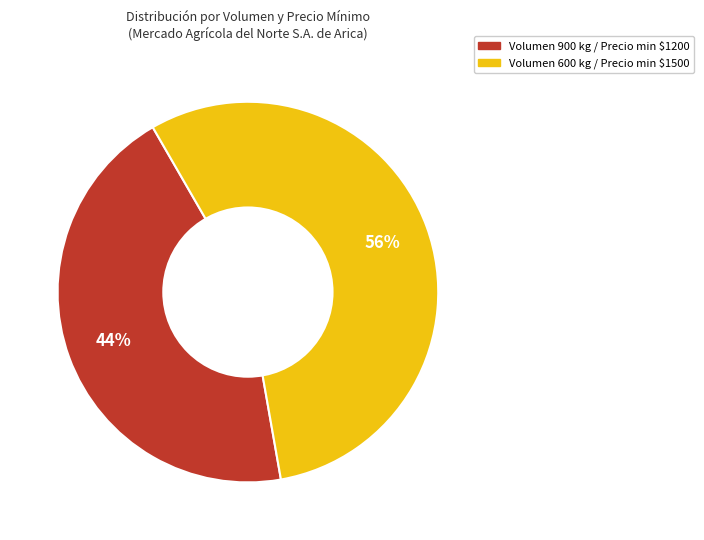

Does any single category account for the majority?

Yes